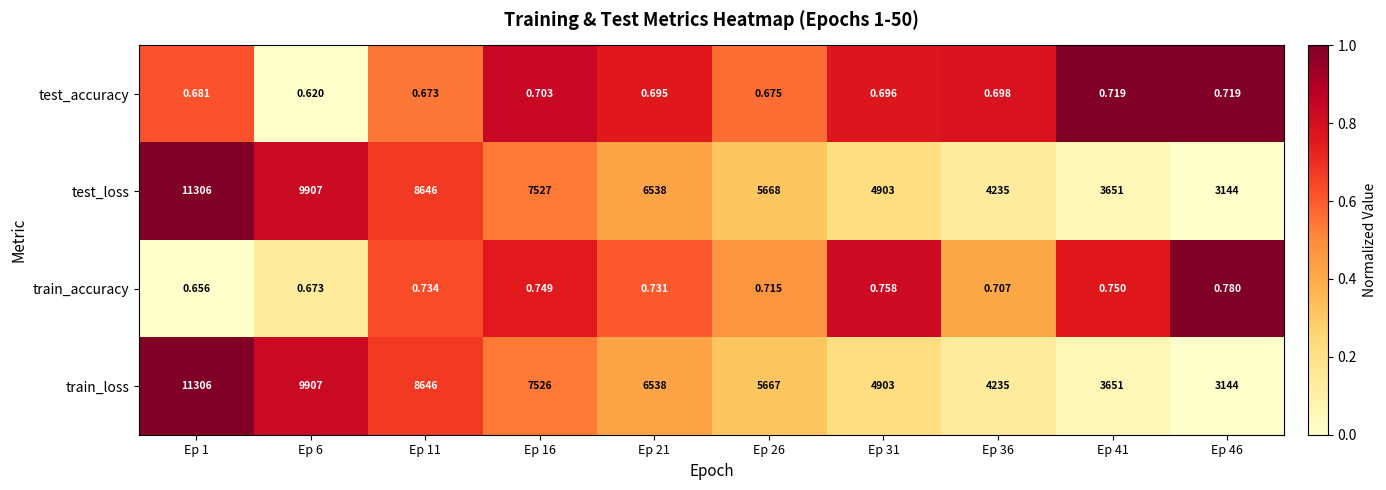

Which series changed the most between Ep 26 and Ep 46?

test_loss